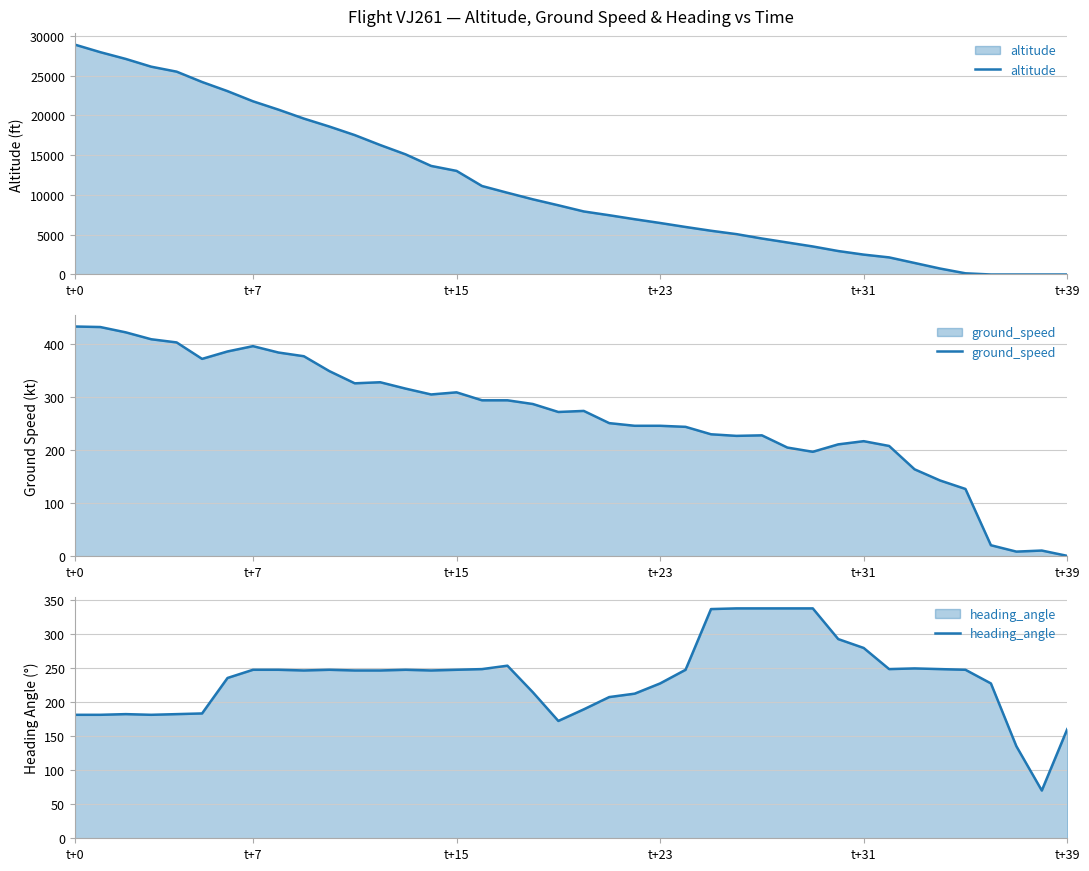

What is the highest value of the altitude series?

28900